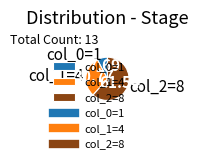

Approximately how many times larger is the value at col_1=4 compared to col_2=8?

0.5